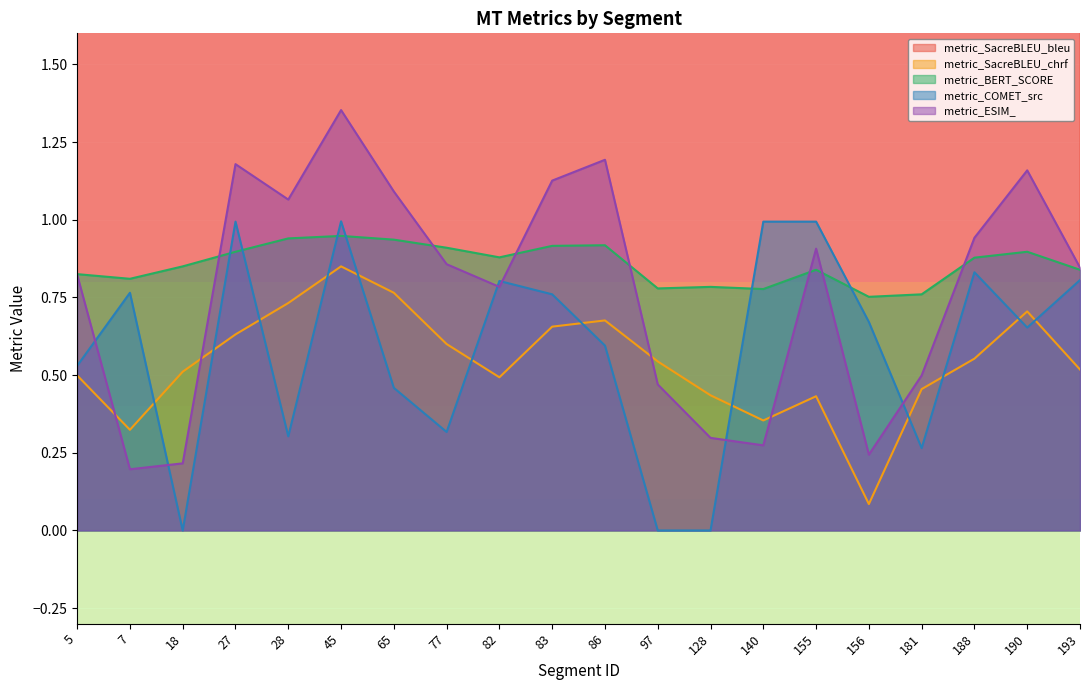

Read the metric_BERT_SCORE value at 97.

0.8